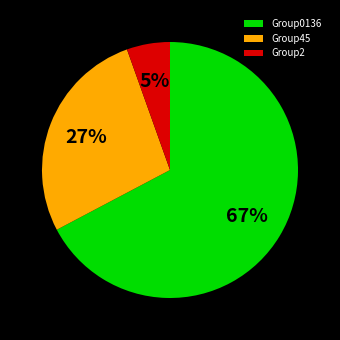

To the nearest percent, what is the average slice percentage?

33%